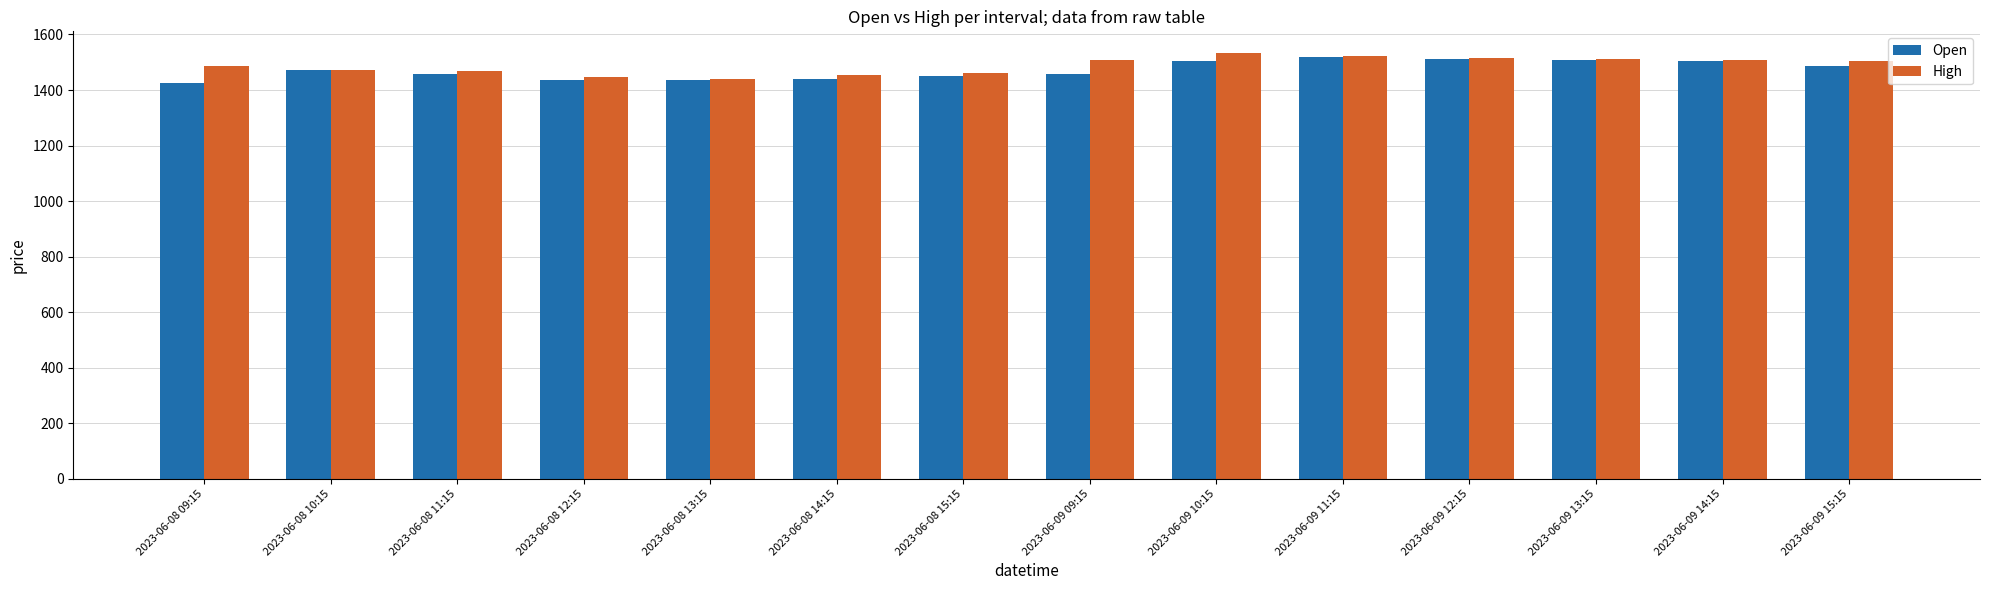

What is the average value of the High series?

1488.3